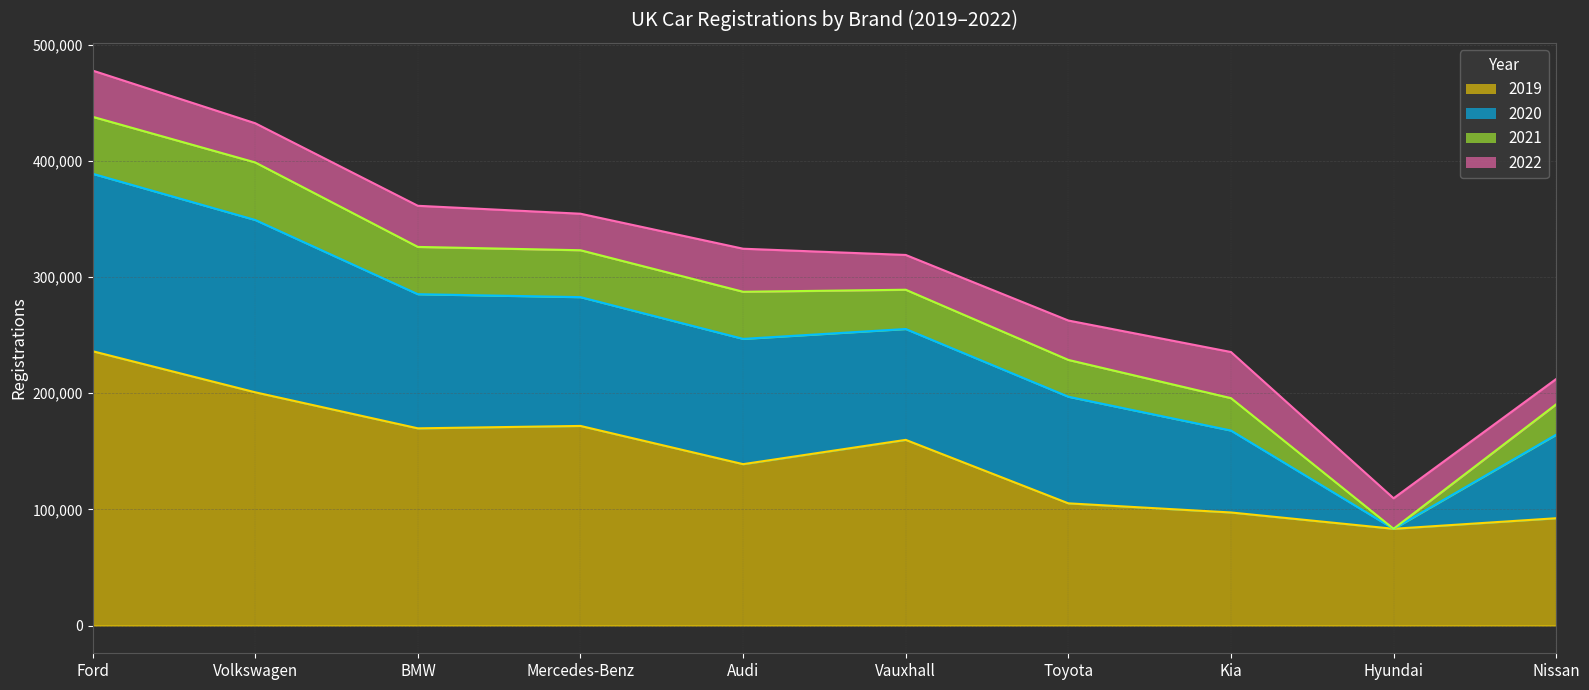

What is the label of the 10th point from the left?

Nissan